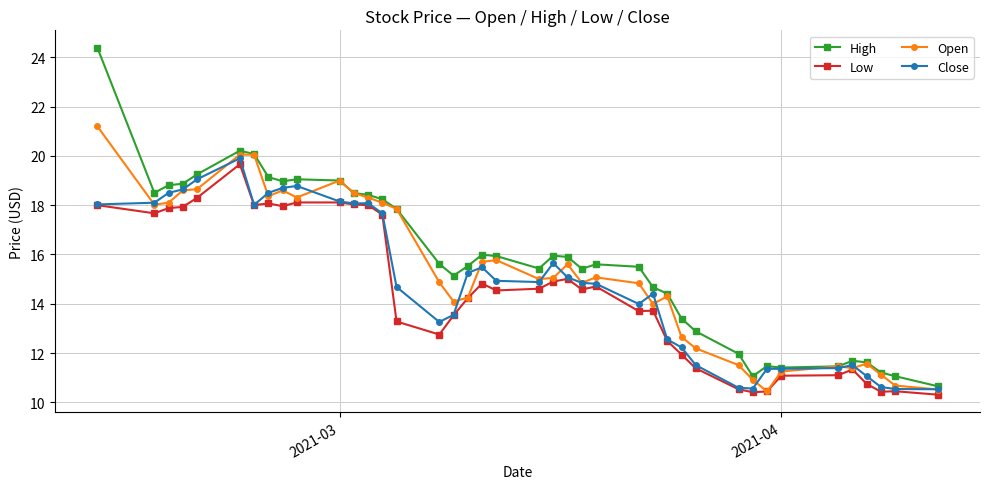

At how many categories does at least one series exceed 10?

40